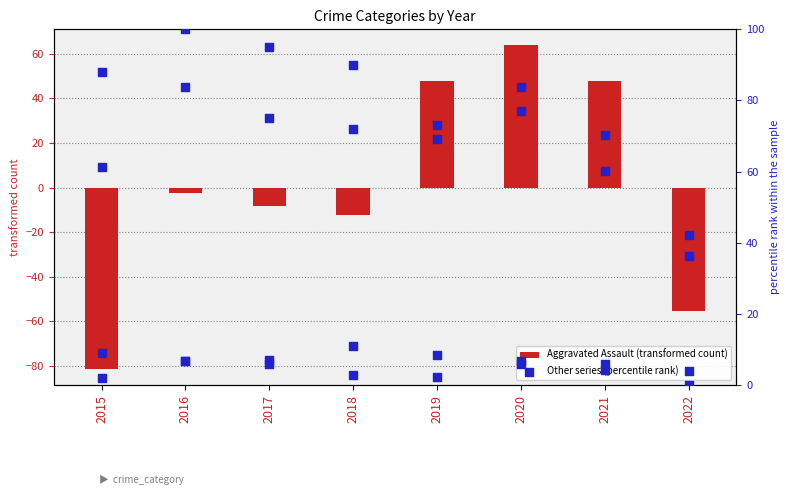

Which series has the largest Y range (max minus min)?

Aggravated Assault